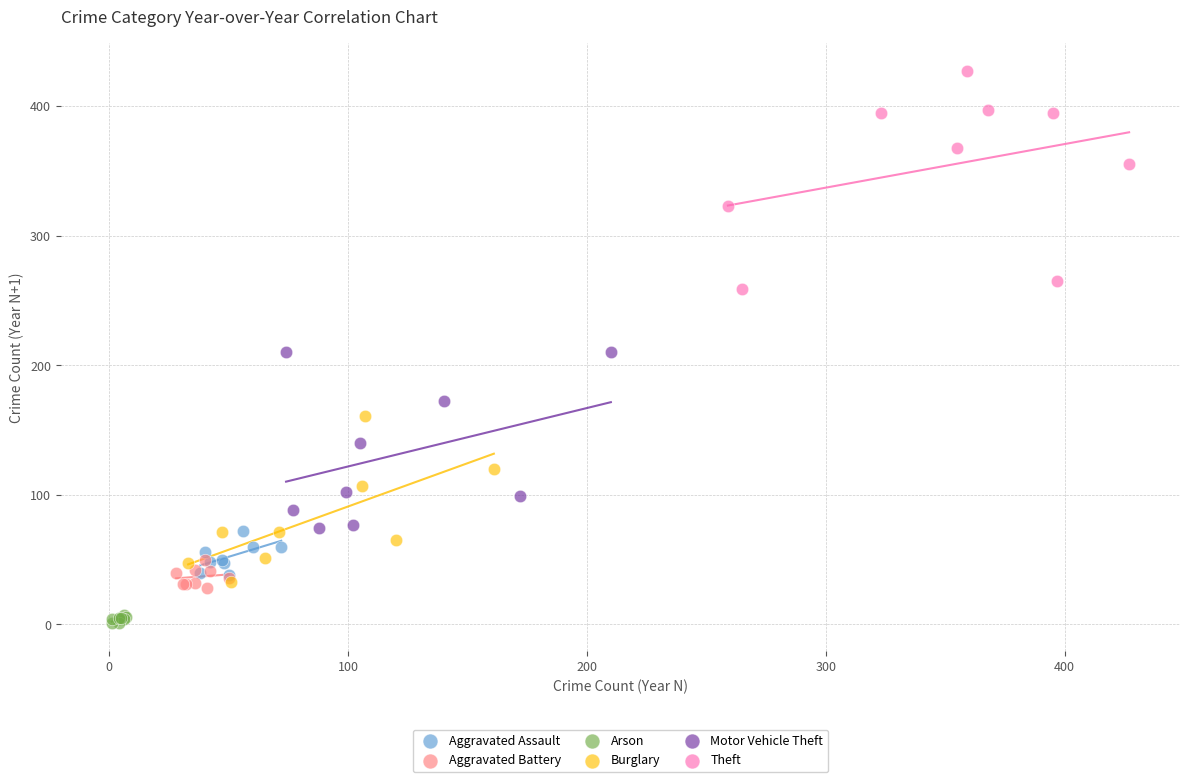

Which series reaches the minimum Y coordinate?

Arson